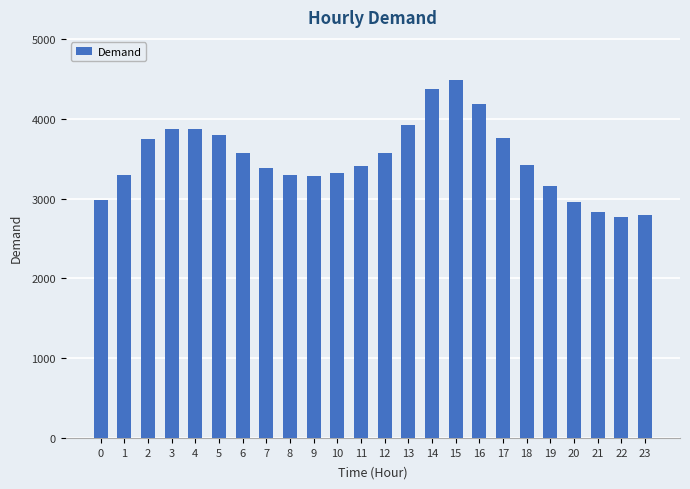

What is the change in value from 9 to 14?

+1096